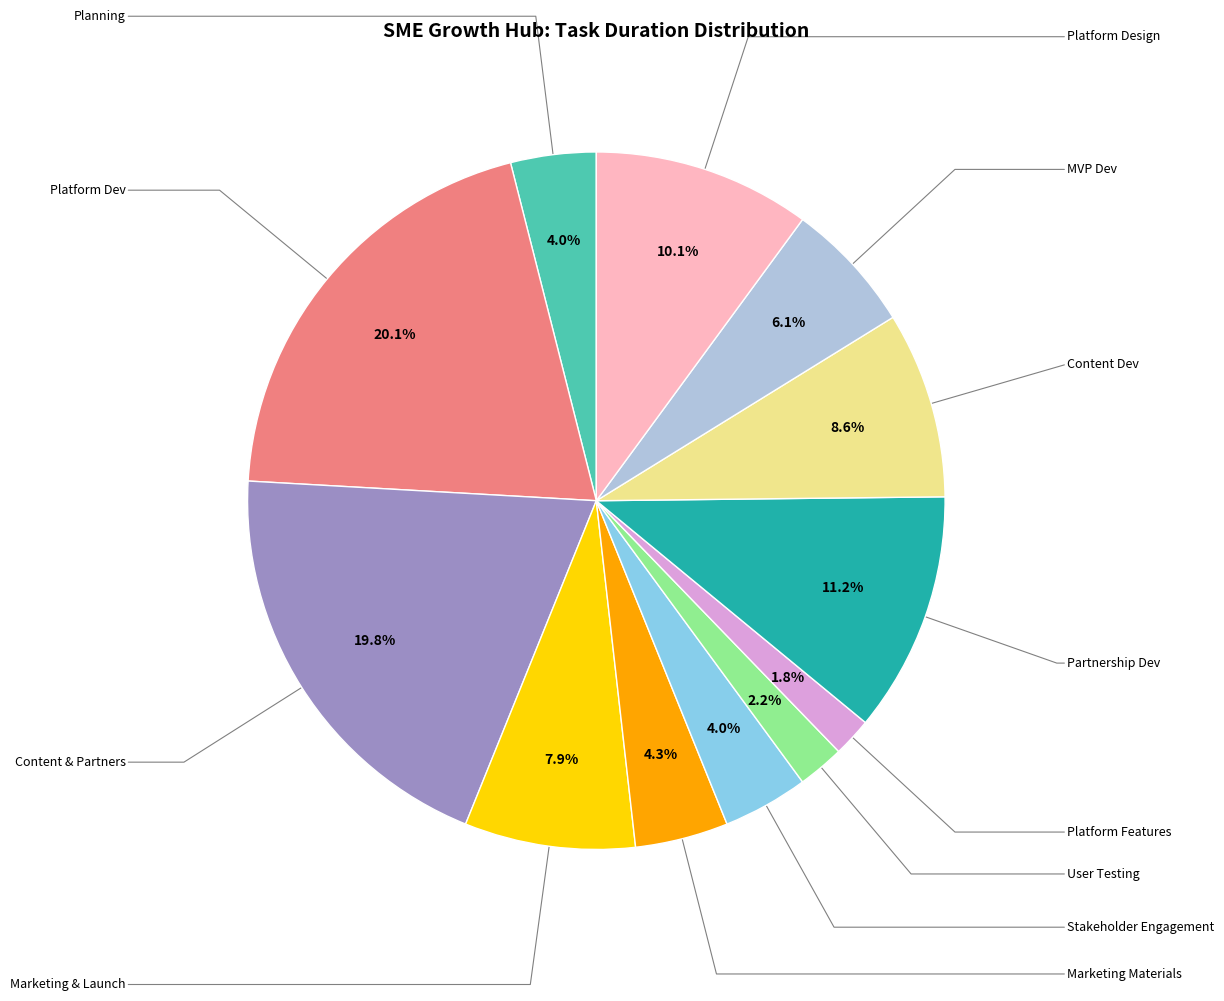

Count the number of slices in the pie.

12